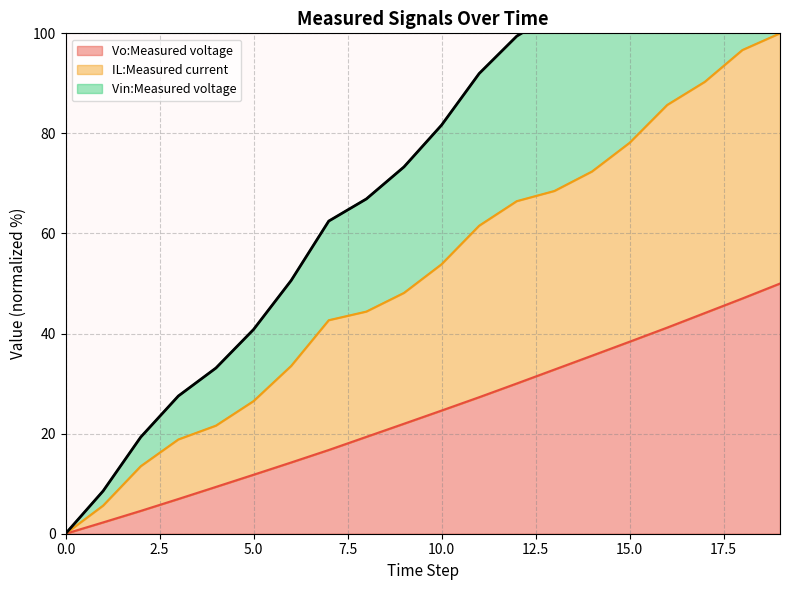

The IL:Measured current series shows 7.5 at 5. True or false?

False